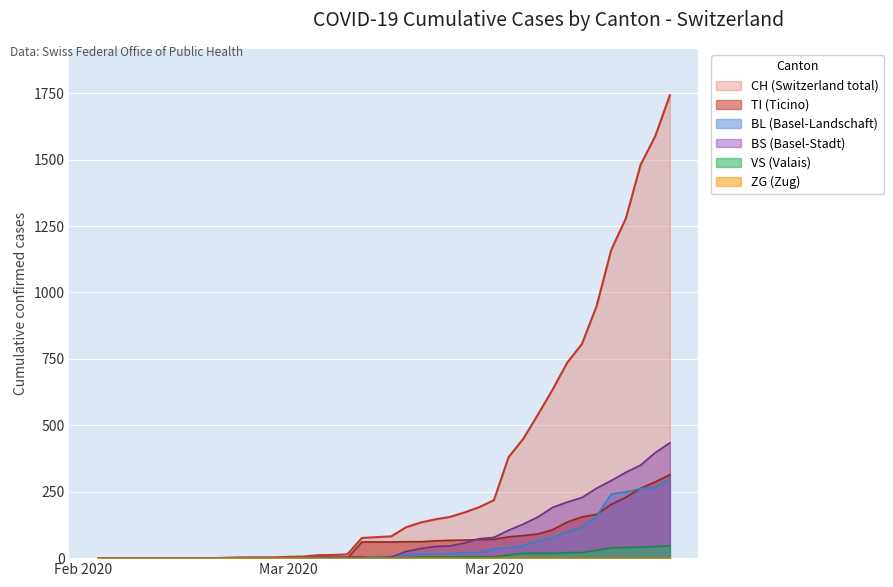

Which series has the widest spread of values?

CH (Switzerland total)